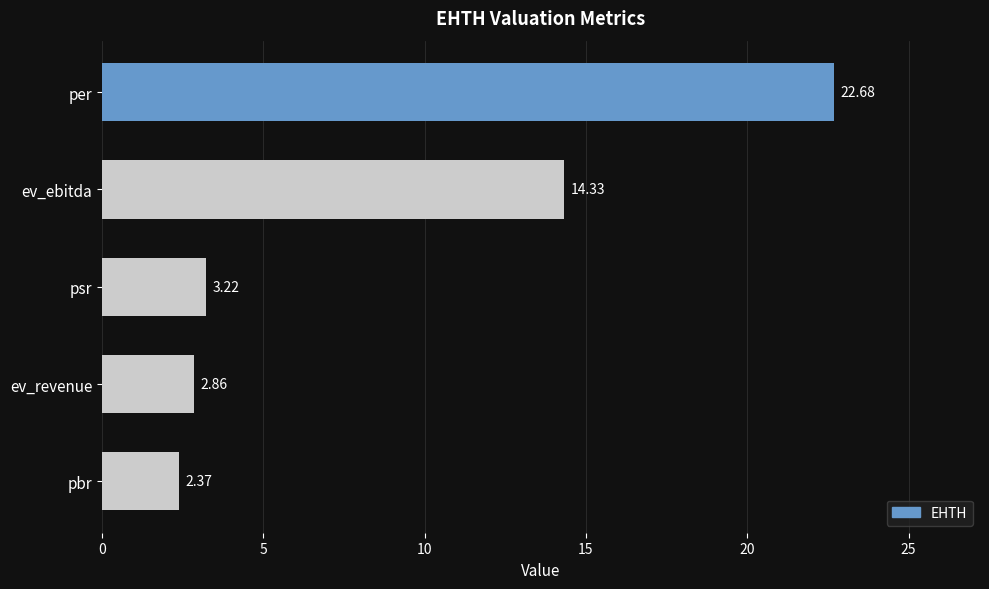

Which category has the lowest value across all series?

pbr